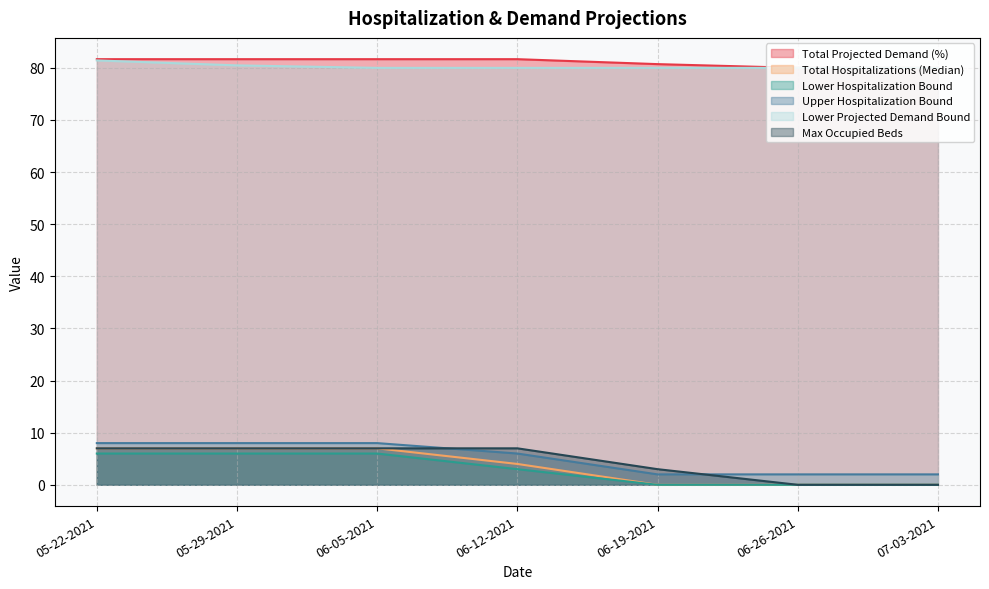

The value of Upper Hospitalization Bound at 06-05-2021 is 8.0. True or false?

True